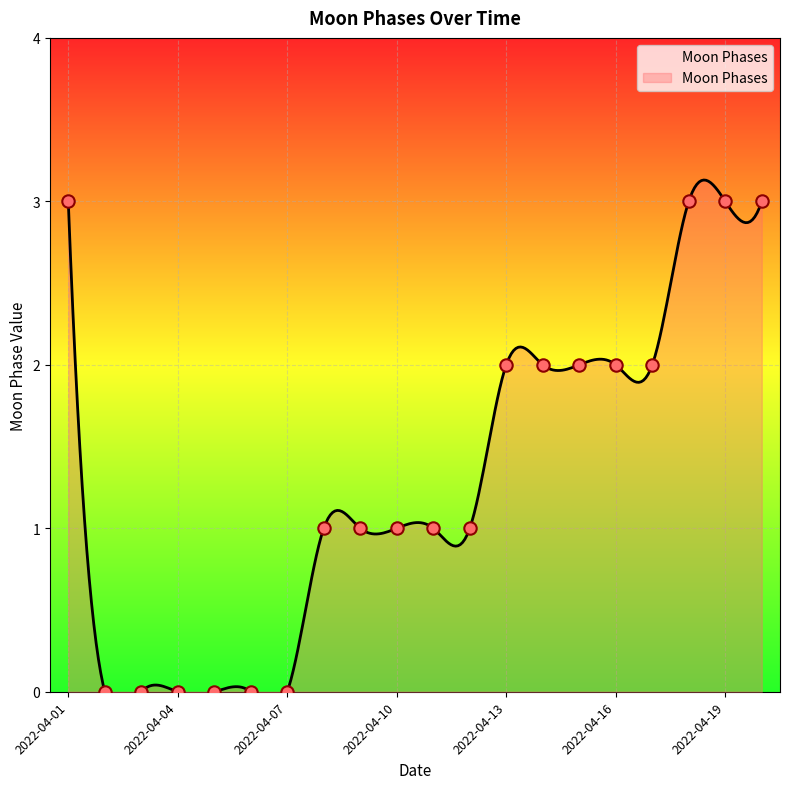

Which has a higher value, 2022-04-12 or 2022-04-05?

2022-04-12